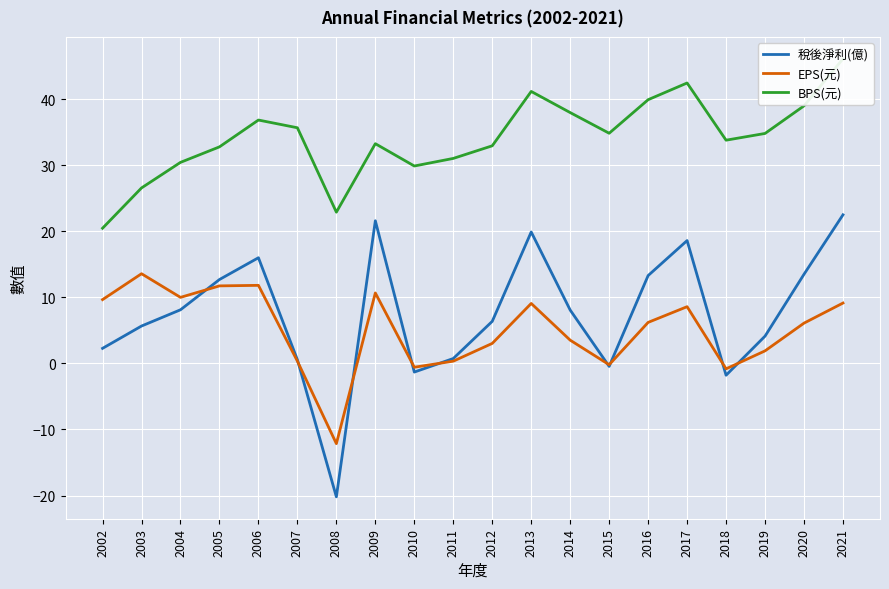

What is the greatest value displayed?

46.1